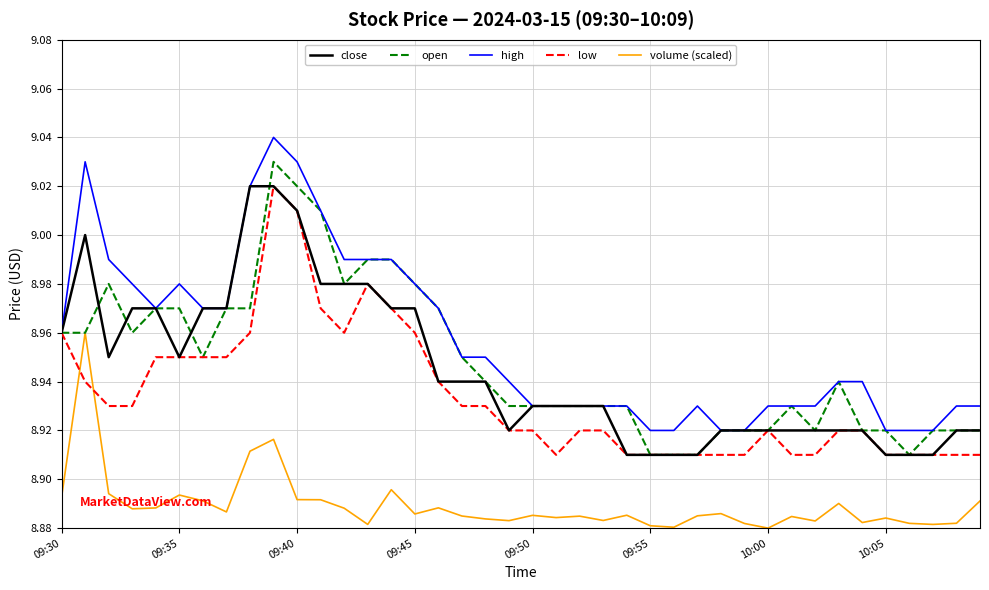

True or false: close and volume (scaled) intersect in this chart.

False